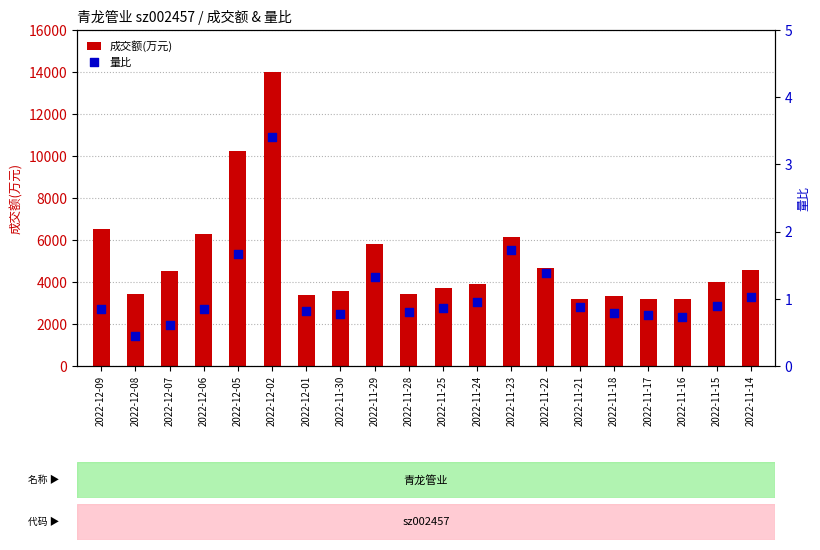

Which series has the largest Y range (max minus min)?

成交额(万元)